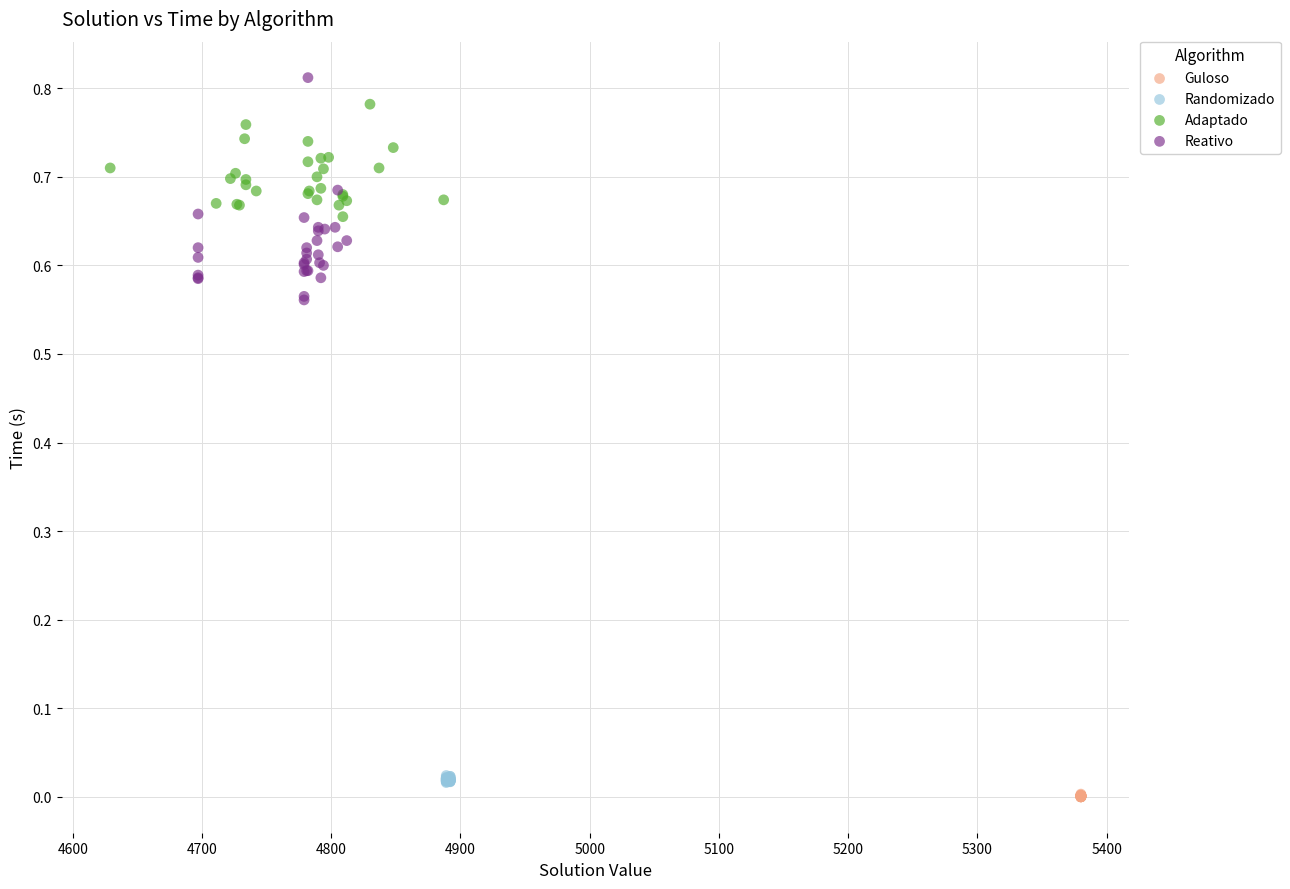

Which series has the widest spread of Y values?

Reativo